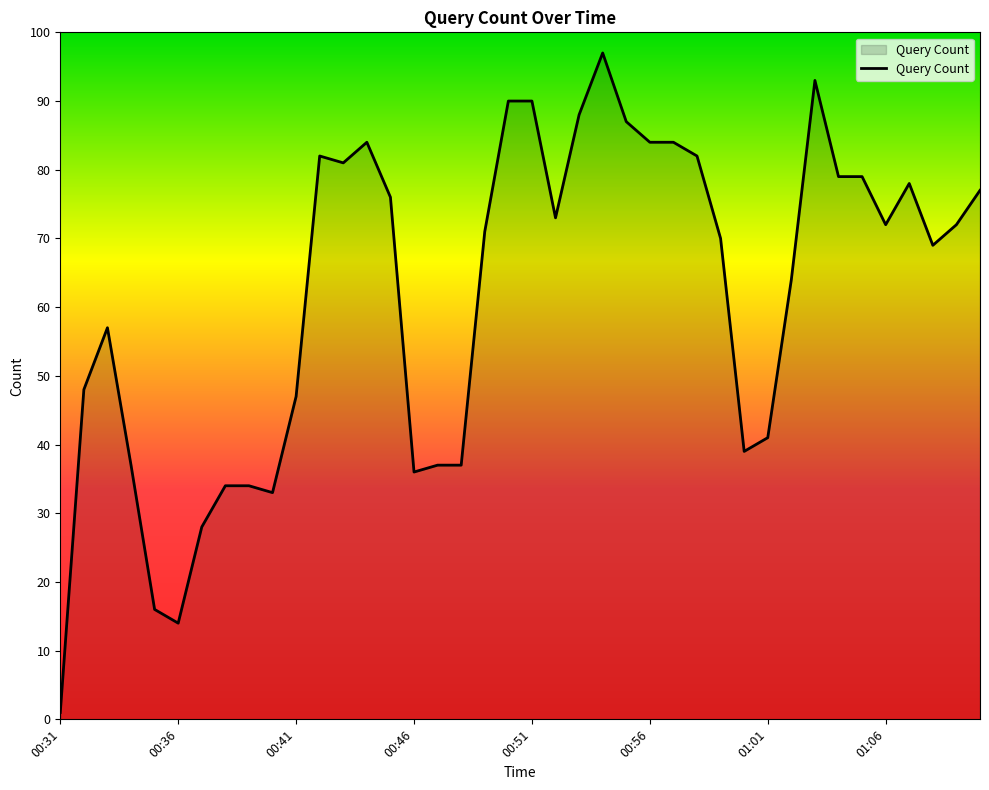

What is the greatest value displayed?

97